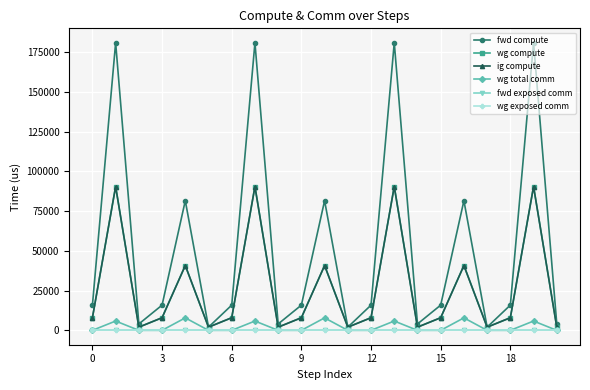

What is the average value of the wg compute series?

26372.4